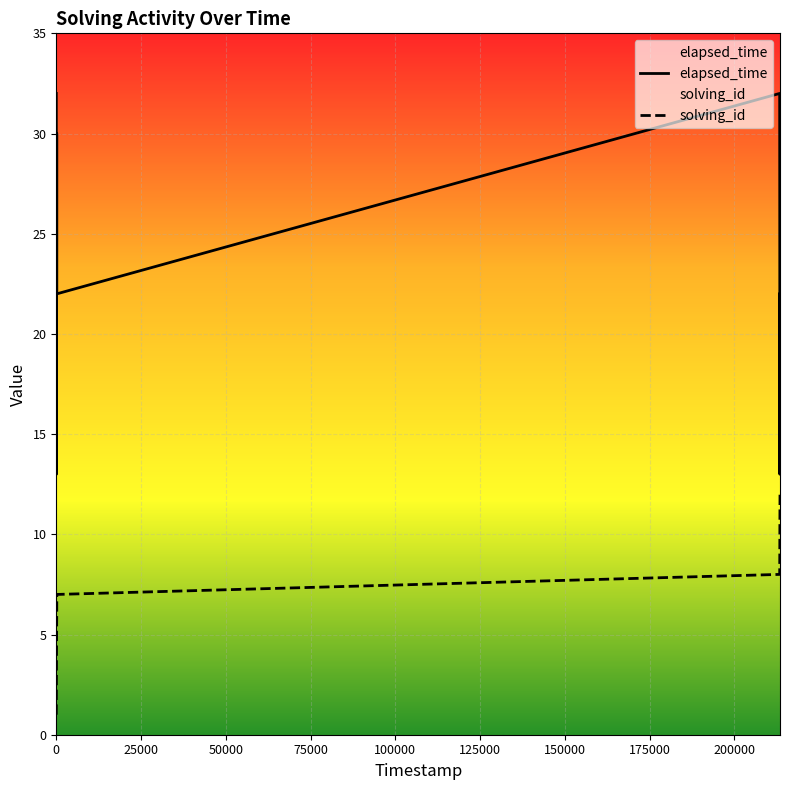

True or false: solving_id and elapsed_time cross at least once.

False